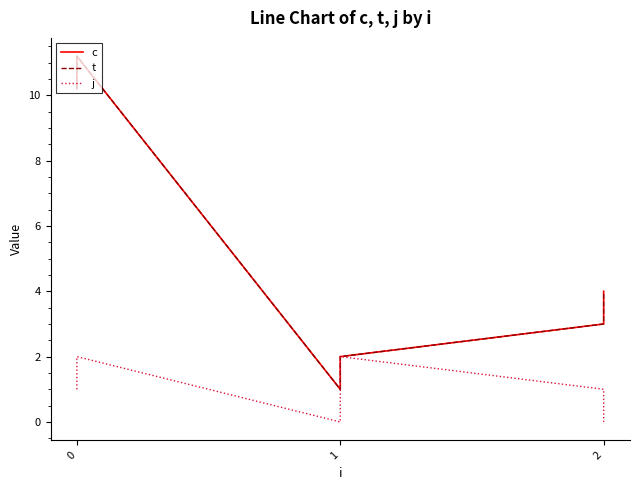

True or false: c and t cross at least once.

False